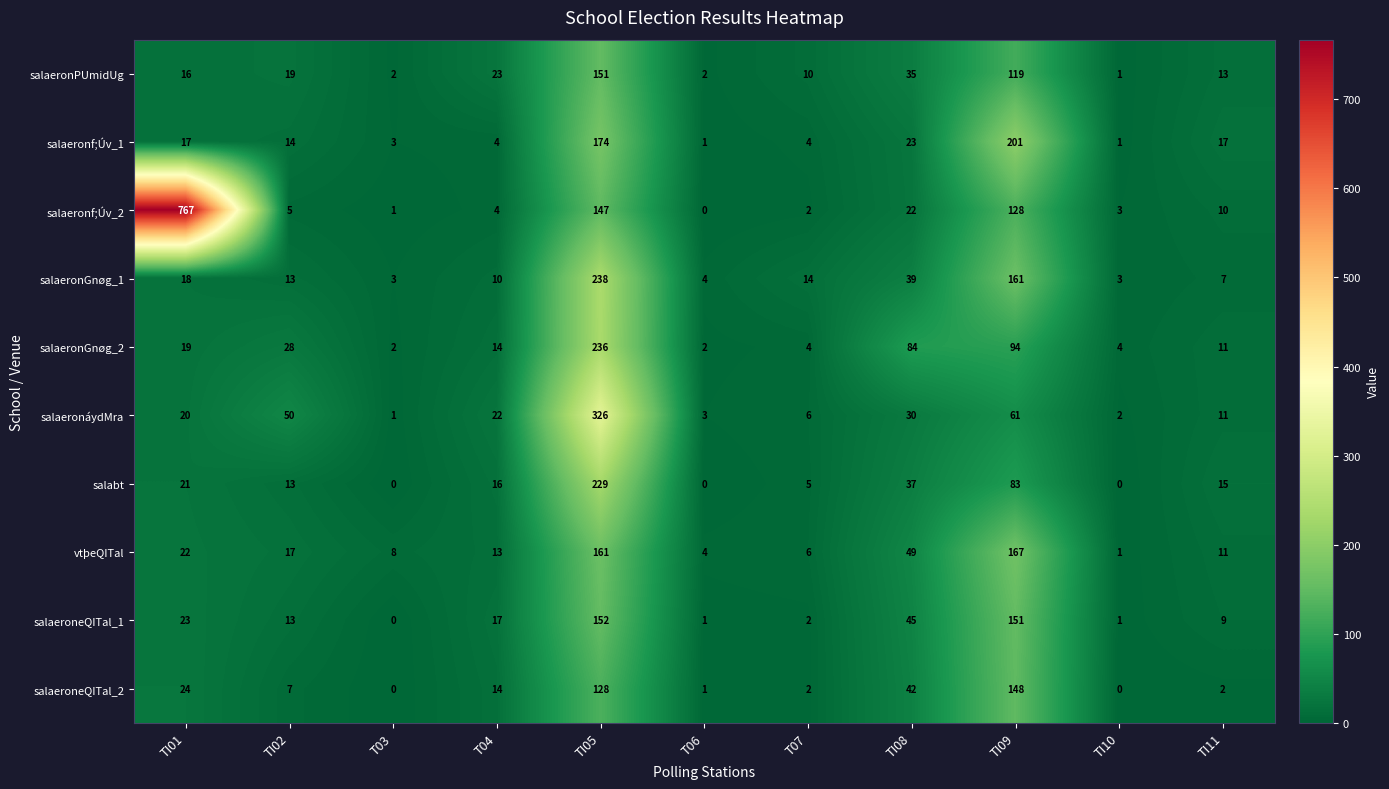

Which category has the highest value in the salaeronf;Úv_2 series?

TI01